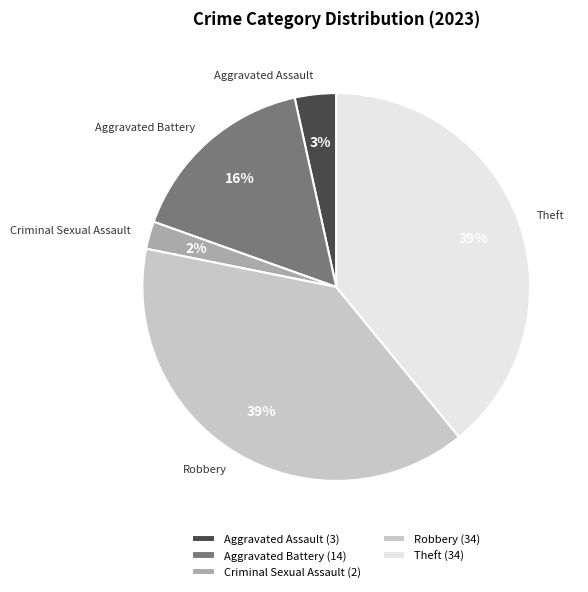

Is Criminal Sexual Assault the majority of the pie?

No